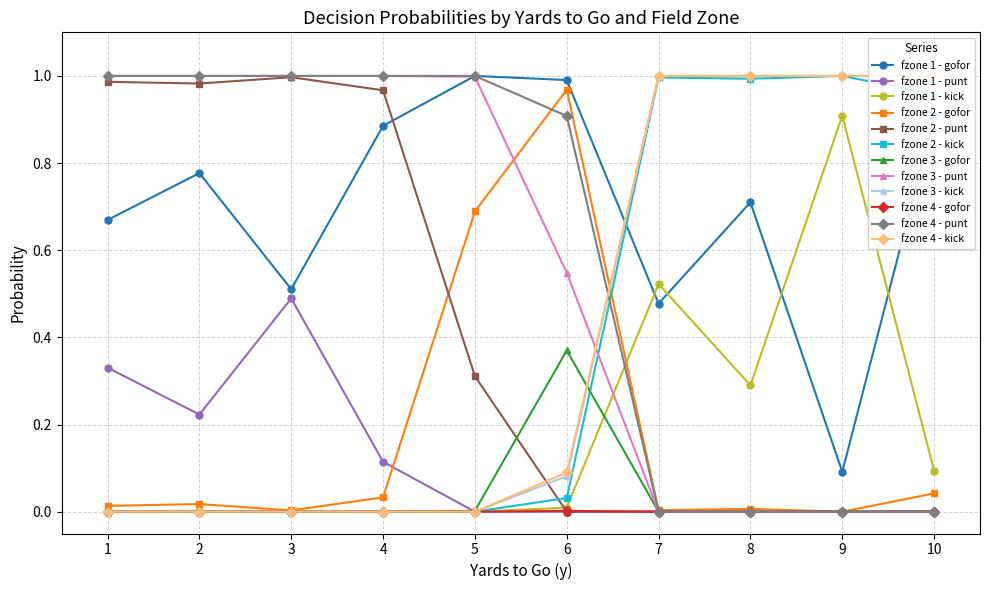

The fzone 2 - gofor series shows -0.4 at 9. True or false?

False